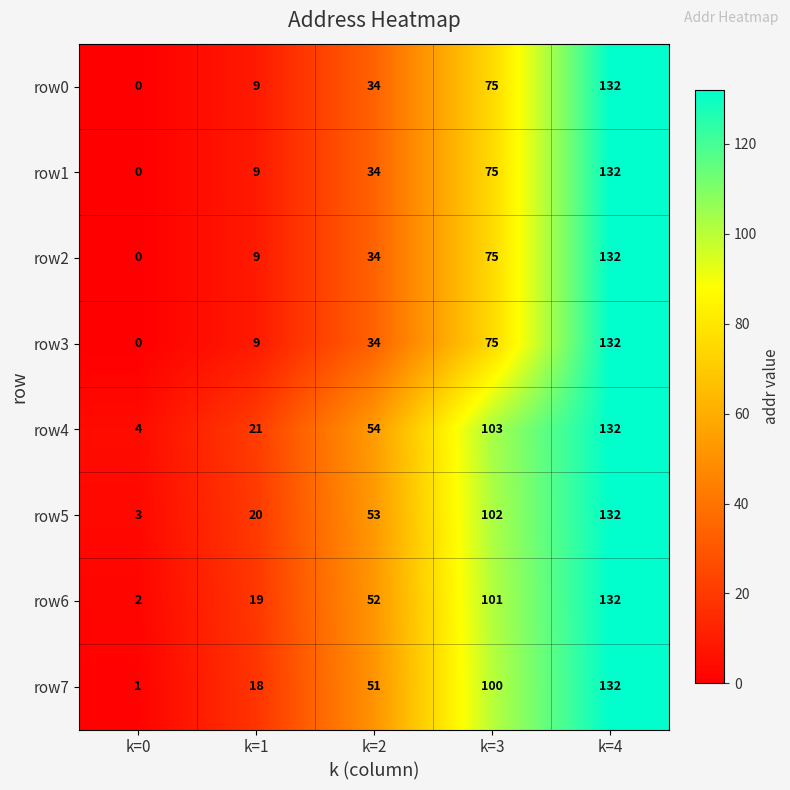

What is the difference between the maximum and minimum values in the row4 series?

128